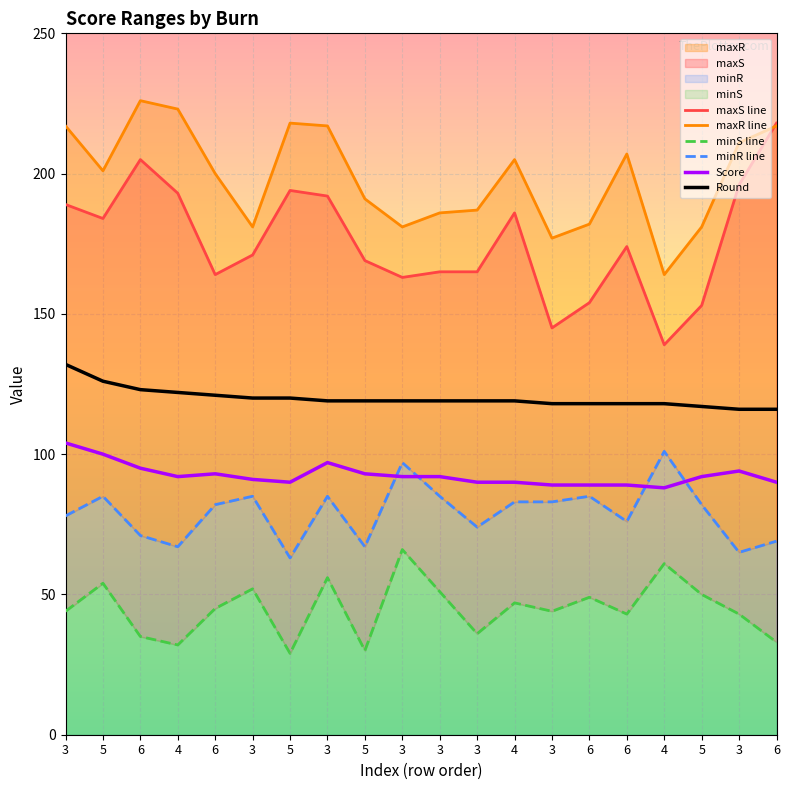

At which category does maxR line reach its first local peak?

6